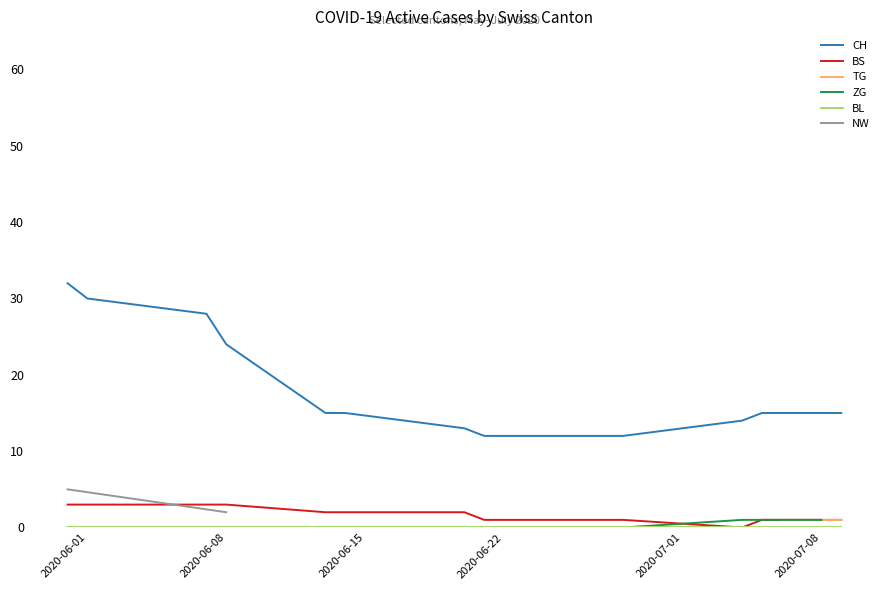

True or false: BL and ZG intersect in this chart.

False